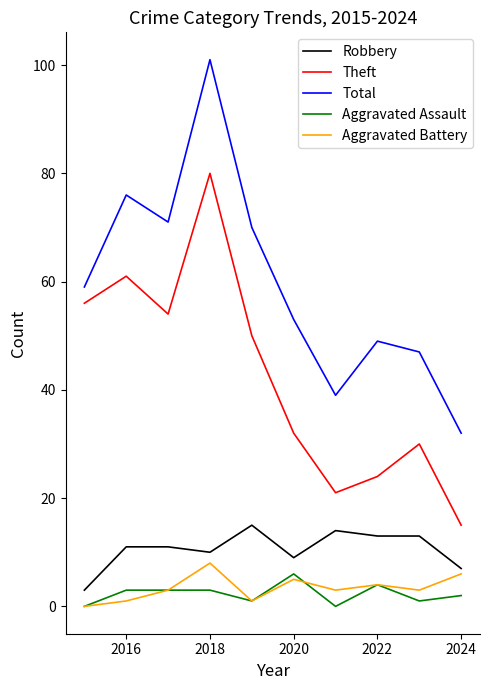

True or false: Robbery and Aggravated Assault intersect in this chart.

False